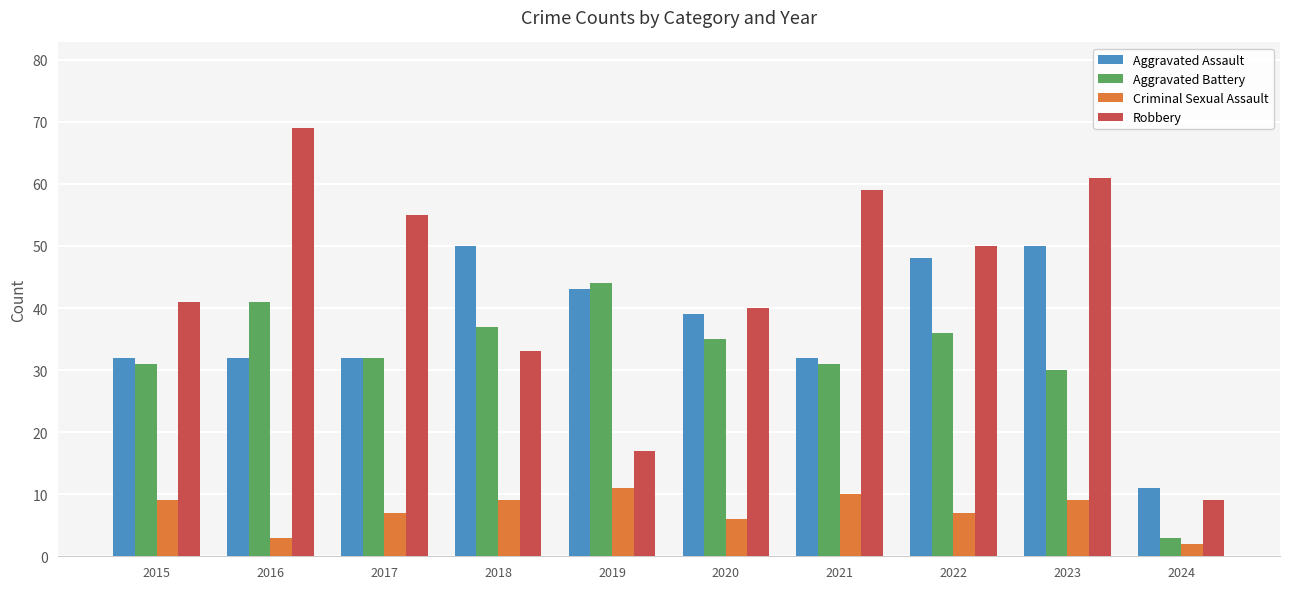

How many bars are there in each group?

4